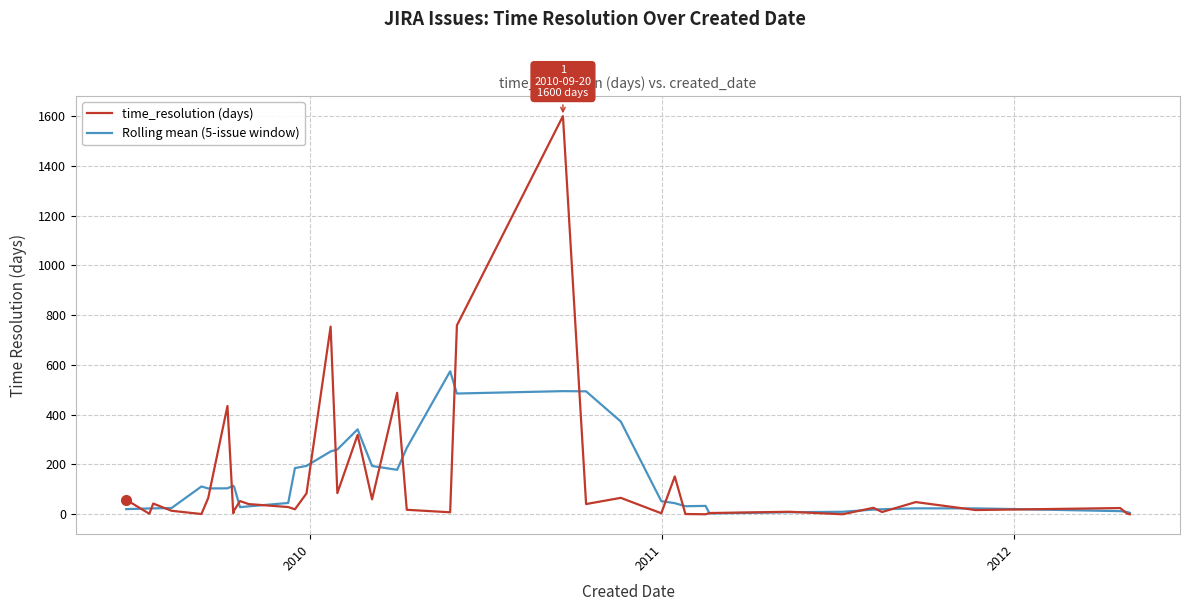

List the series in order of their peak value, highest first.

time_resolution (days), Rolling mean (5-issue window)